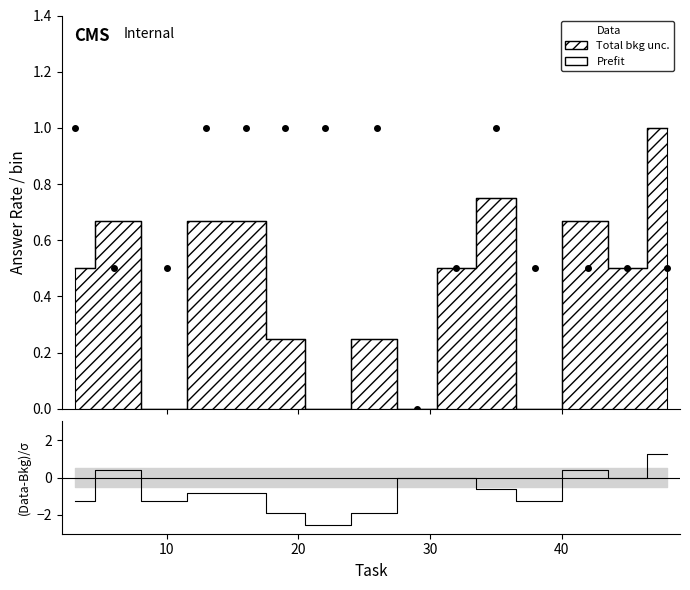

Reading left to right, list all the values displayed in this chart.

Prefit: 0=0.5	10=0.7	20=0.0	30=0.7	40=0.7	50=0.2	6=0.0	7=0.2	8=0.0	9=0.5	10=0.8	11=0.0	12=0.7	13=0.5	14=1.0
Data: 0=1.0	10=0.5	20=0.5	30=1.0	40=1.0	50=1.0	6=1.0	7=1.0	8=0.0	9=0.5	10=1.0	11=0.5	12=0.5	13=0.5	14=0.5
(Data-Bkg)/σ: 0=-1.3	10=0.4	20=-1.3	30=-0.8	40=-0.8	50=-1.9	6=-2.5	7=-1.9	8=0.0	9=0.0	10=-0.6	11=-1.3	12=0.4	13=0.0	14=1.3